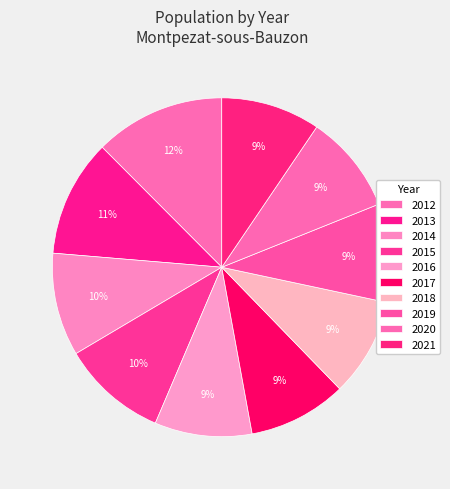

To the nearest percent, what portion does 2016 represent?

9%